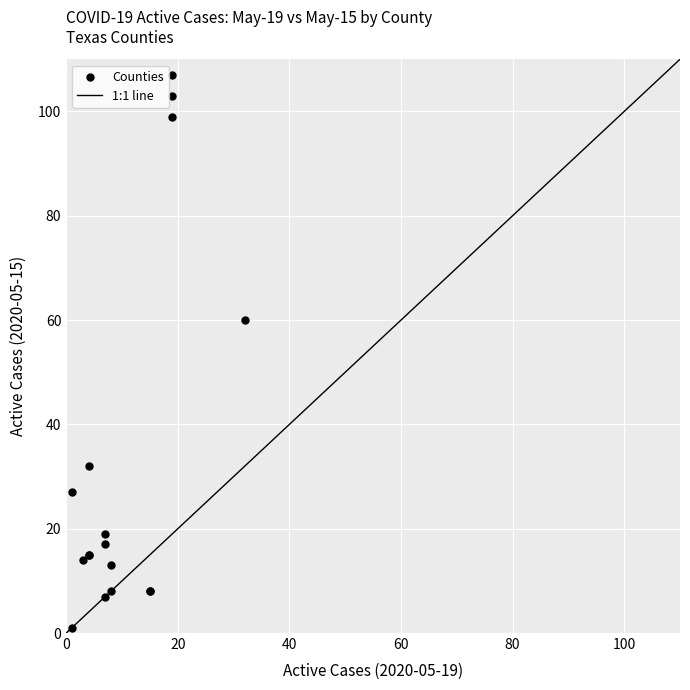

What Y value in the scatter plot is closest to 54?

60